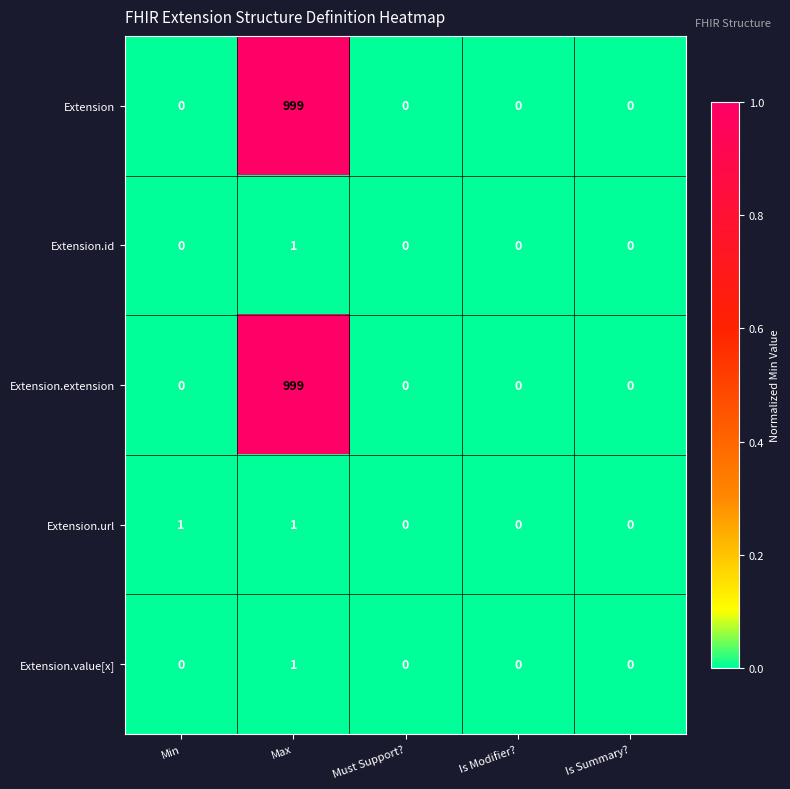

How many Extension.id values are between 0 and 1?

5